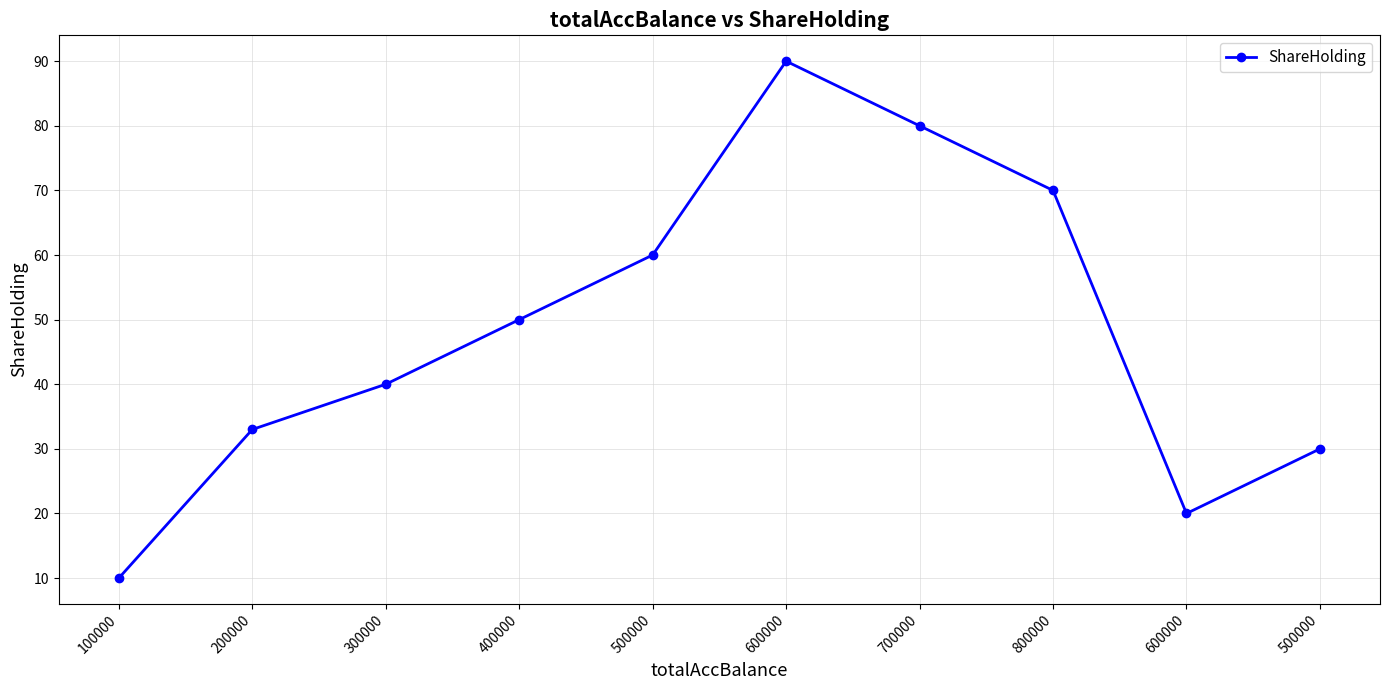

What is the label of the 10th point from the left?

500000